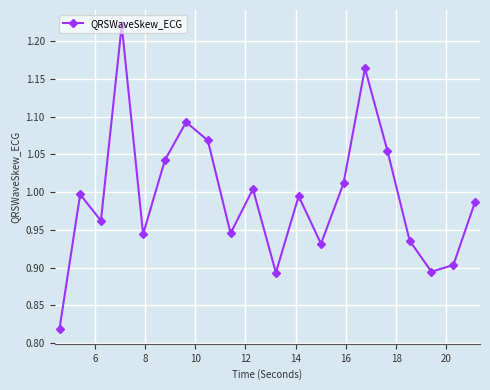

True or false: the data has more than 0 interior local peaks.

True